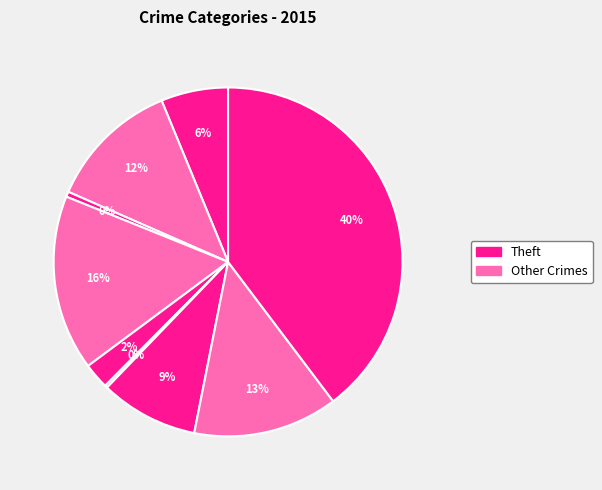

To the nearest percent, what is the difference between the largest and smallest slice percentages?

39%